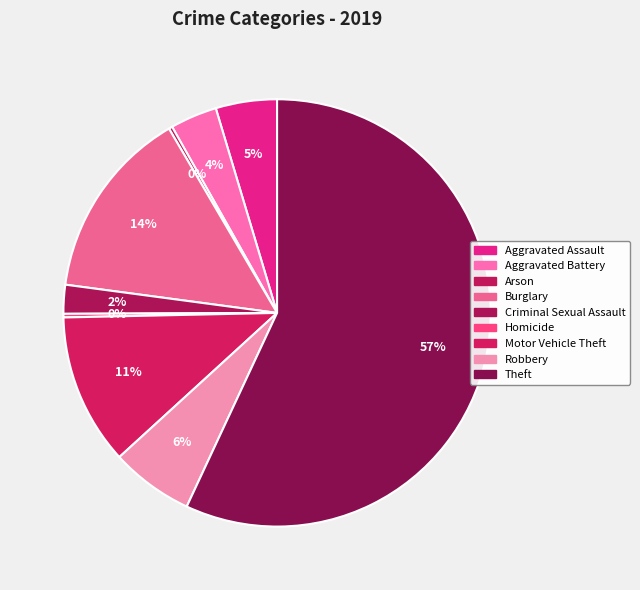

What is the ratio of the value at Motor Vehicle Theft to the value at Theft?

0.2